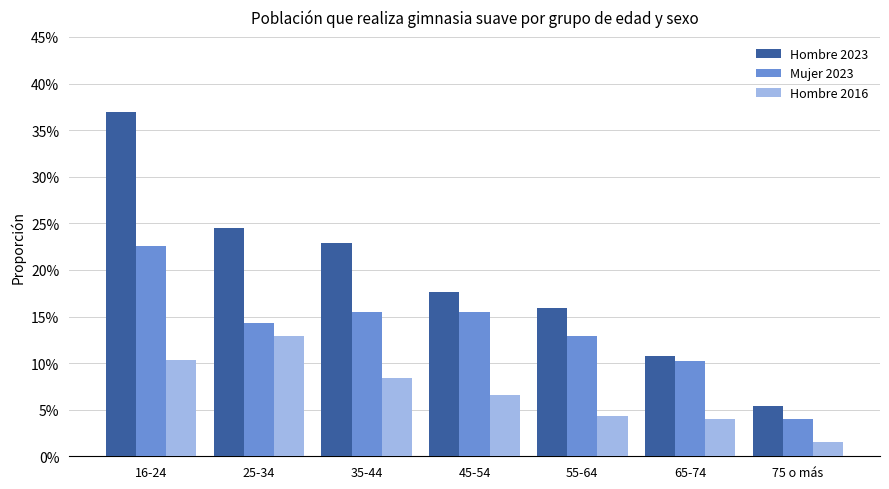

What are all the series names shown in the legend?

Hombre 2023, Mujer 2023, Hombre 2016